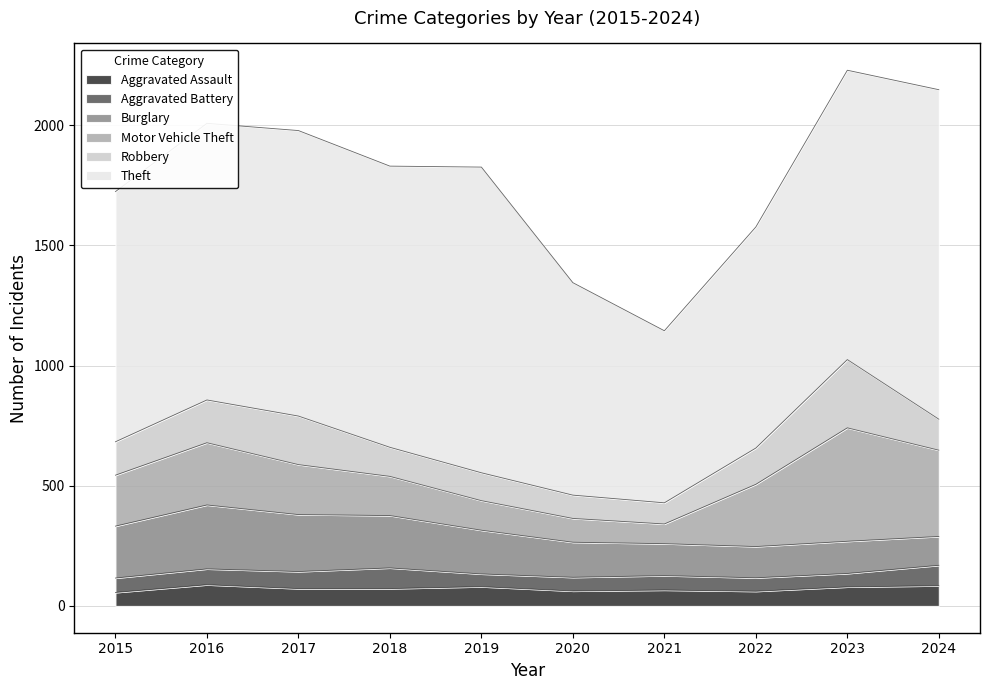

What is the average value of the Motor Vehicle Theft series?

224